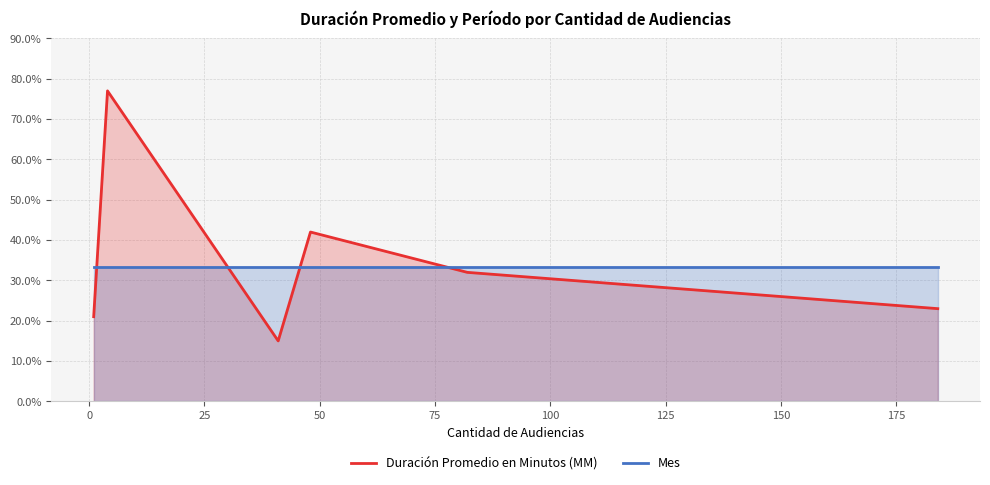

Is it true that Mes equals 0.2 at 100?

False